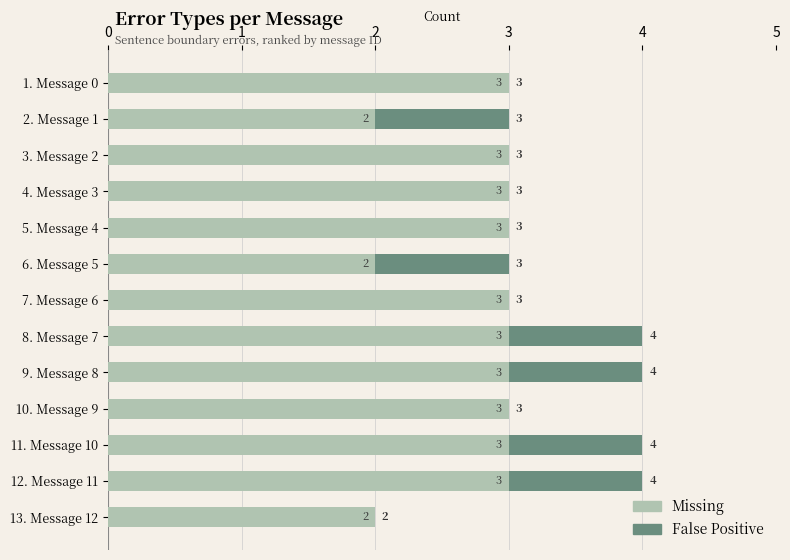

What is the sum of all Missing values?

36